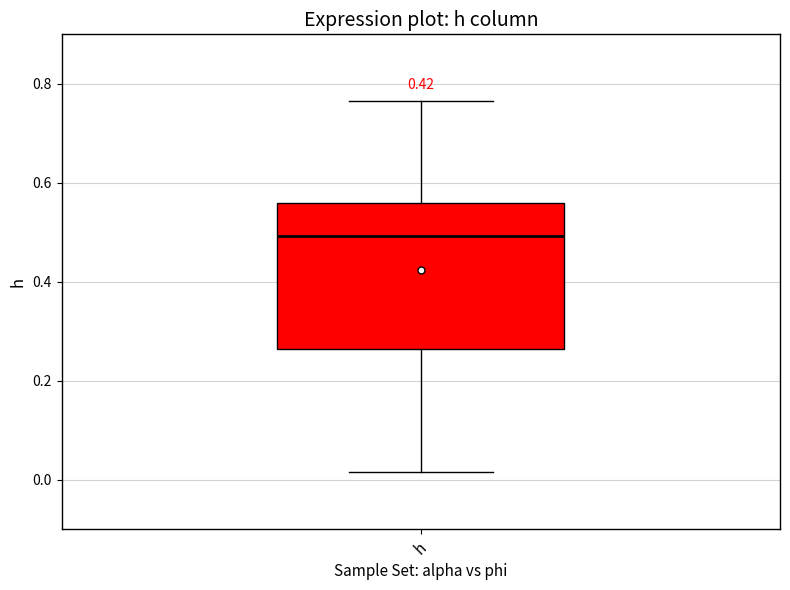

Transcribe this box plot: give where the median line is, the range the box spans, and where the two whiskers end, as read against the y-axis. The values are not printed on the chart, so give them approximately, as read against the axis.

median 0.50, box 0.26 to 0.56, whiskers 0.02 to 0.76